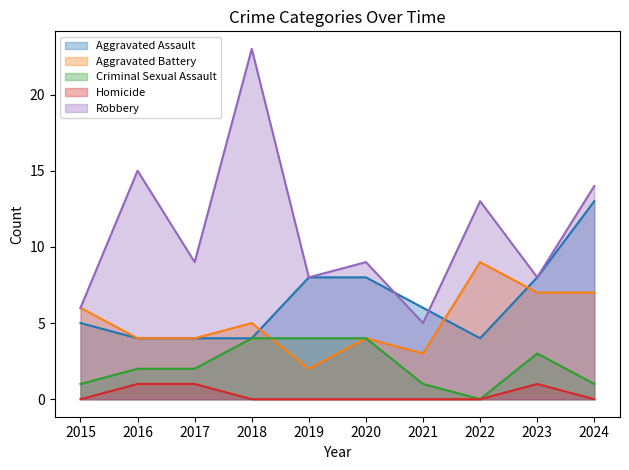

True or false: Criminal Sexual Assault has more than 2 points higher than both neighbors.

False